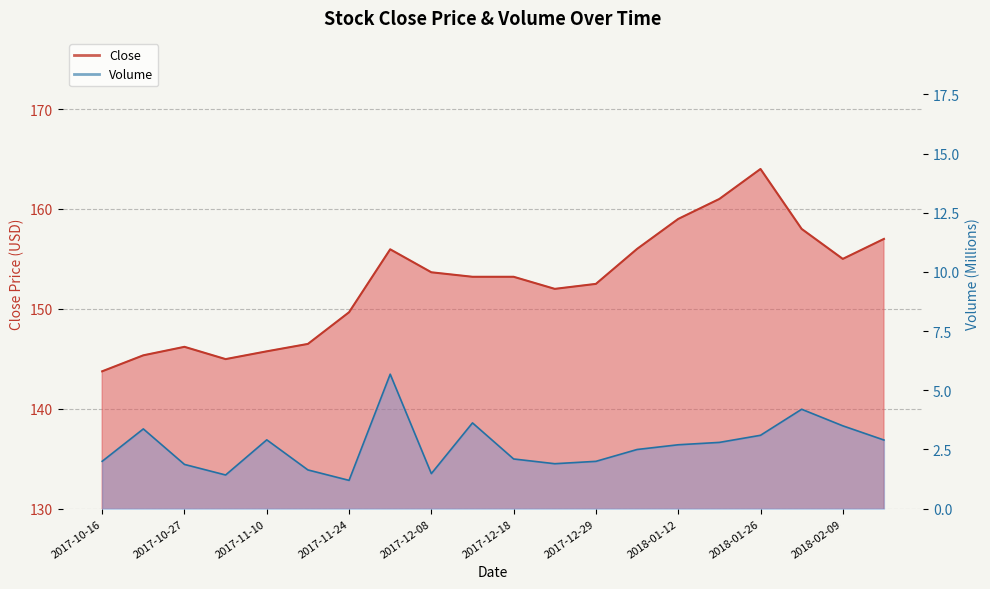

What is the minimum value for Close?

143.8